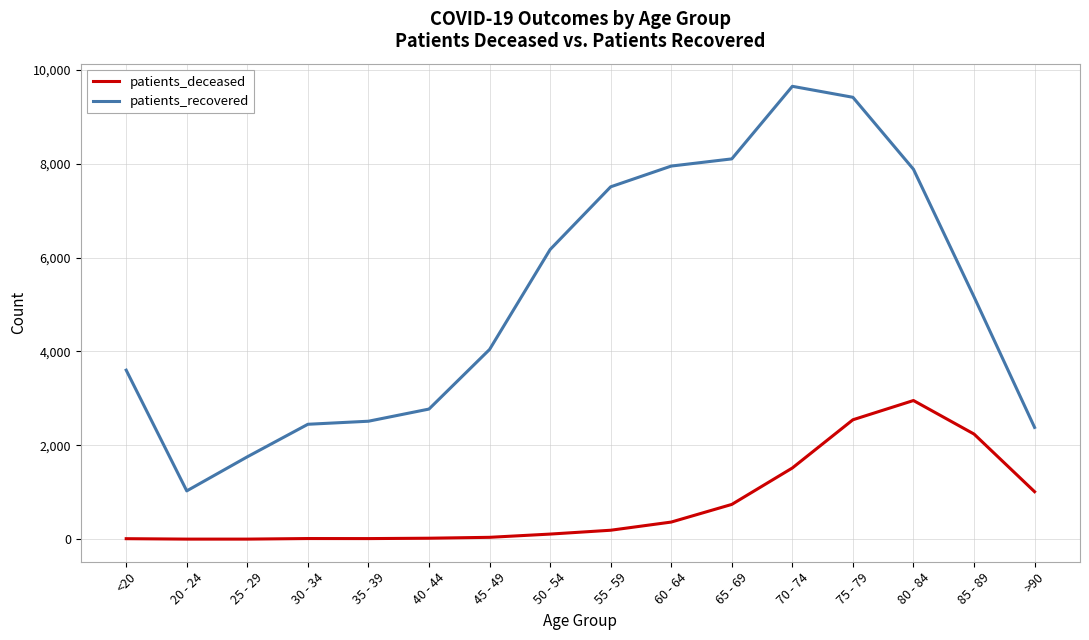

At which label does patients_deceased reach its peak?

80 - 84